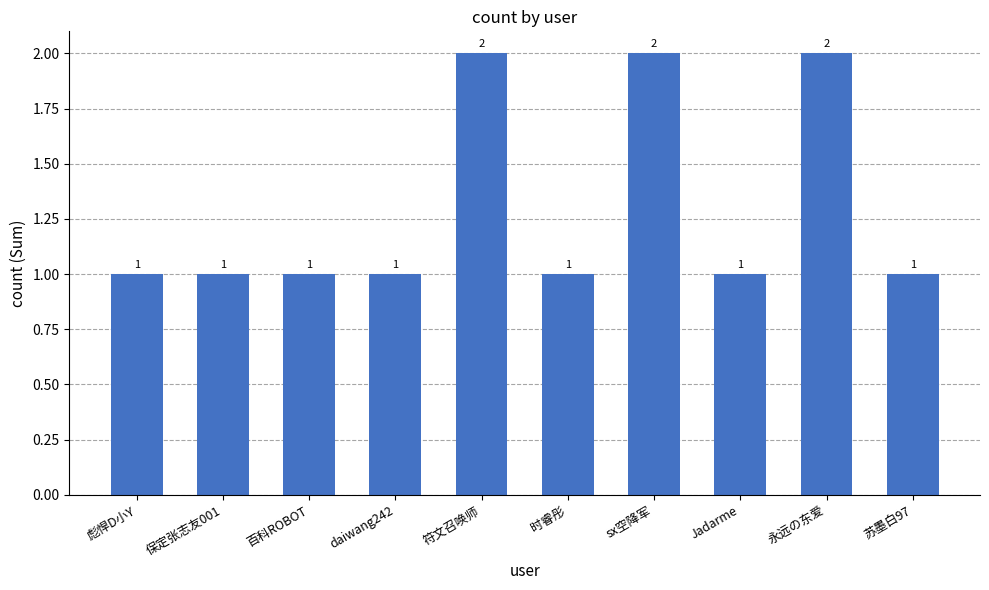

How many values are between 1 and 2?

10